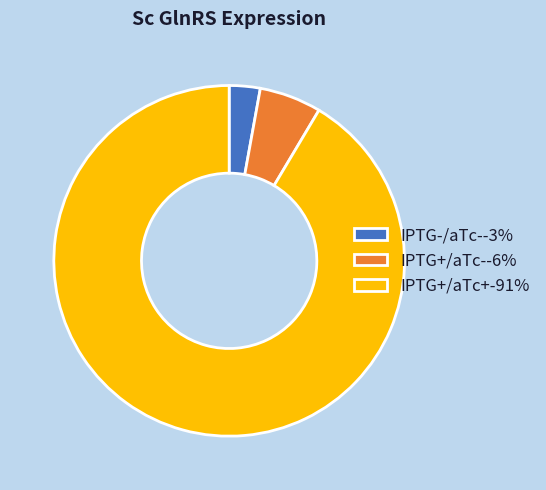

Approximately how many times larger is the value at IPTG+/aTc- compared to IPTG+/aTc+?

0.1